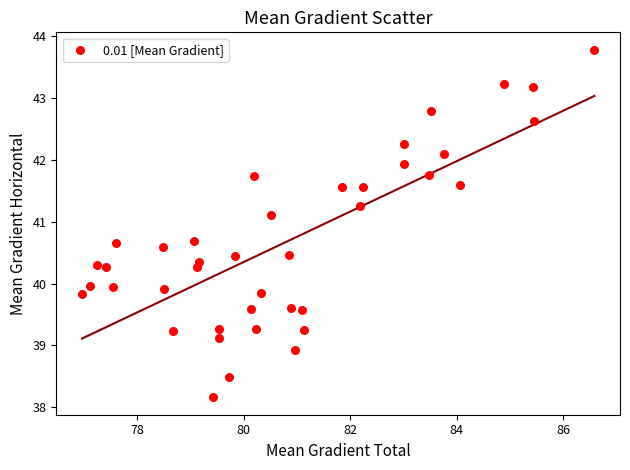

What is the range of X values (max minus min)?

9.6